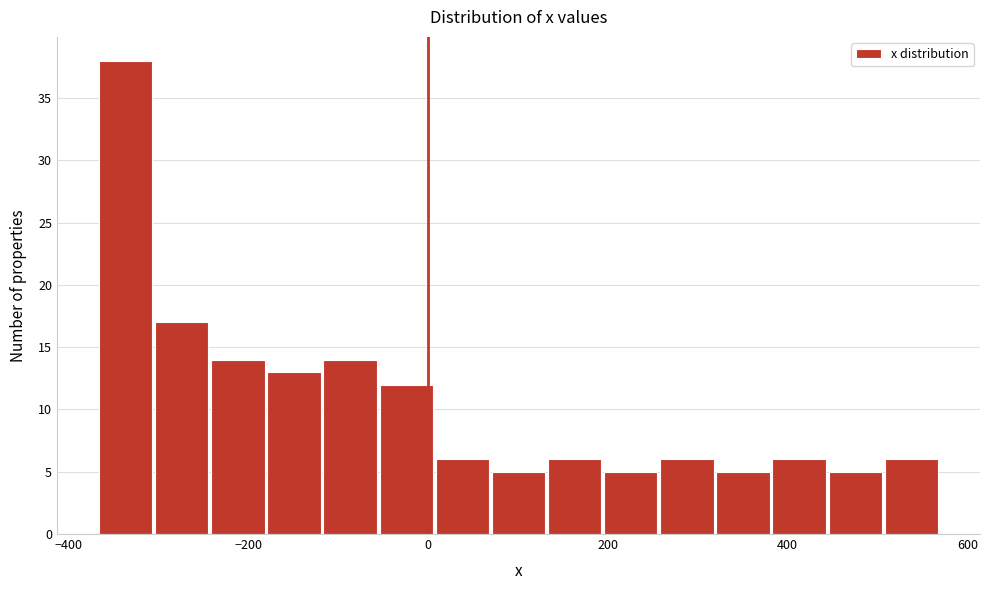

Read against the x-axis, roughly where is the centre of the tallest bar?

-340